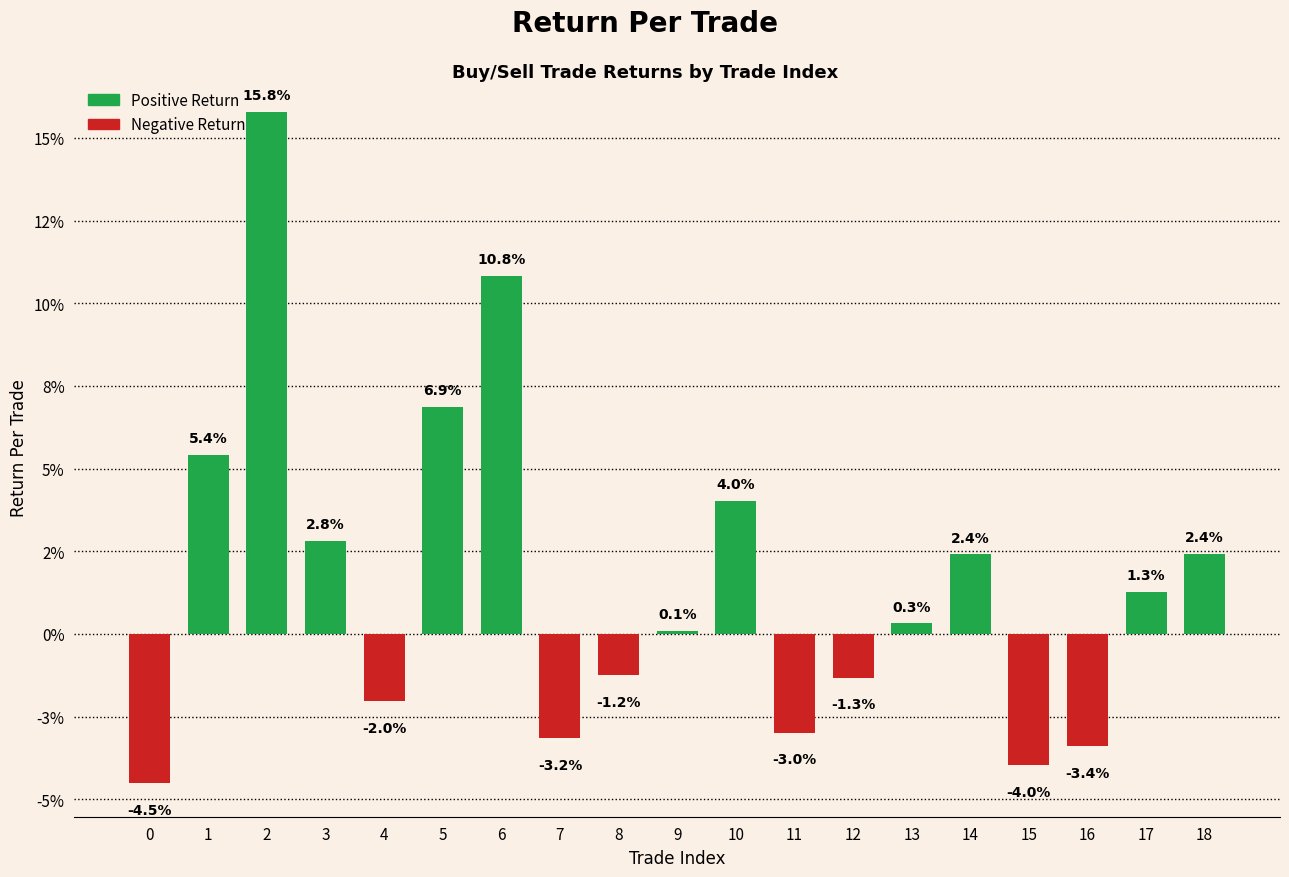

At which category does the chart reach its peak across all series?

2